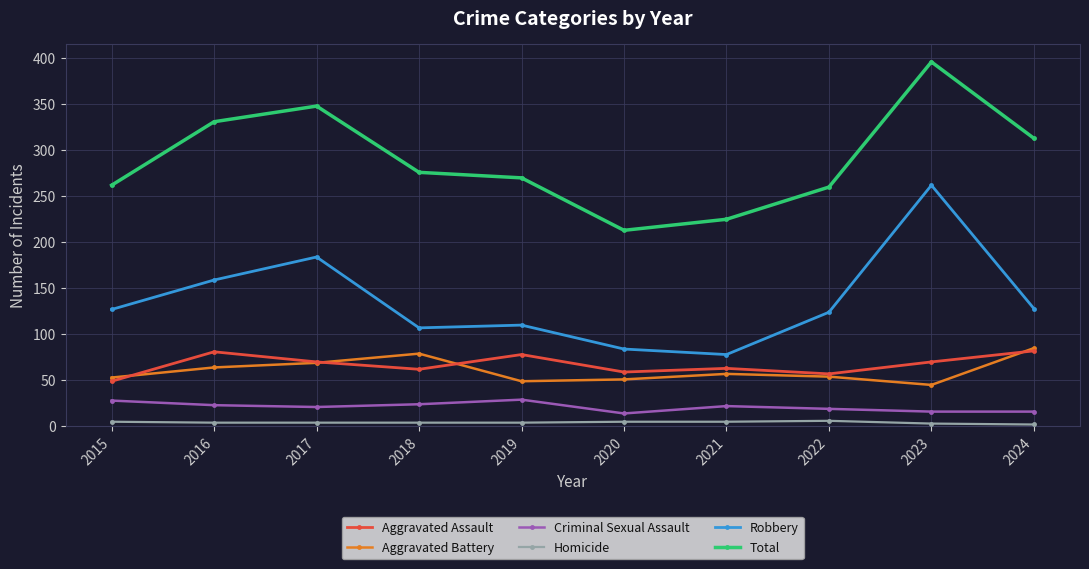

The Total series shows 381 at 2021. True or false?

False